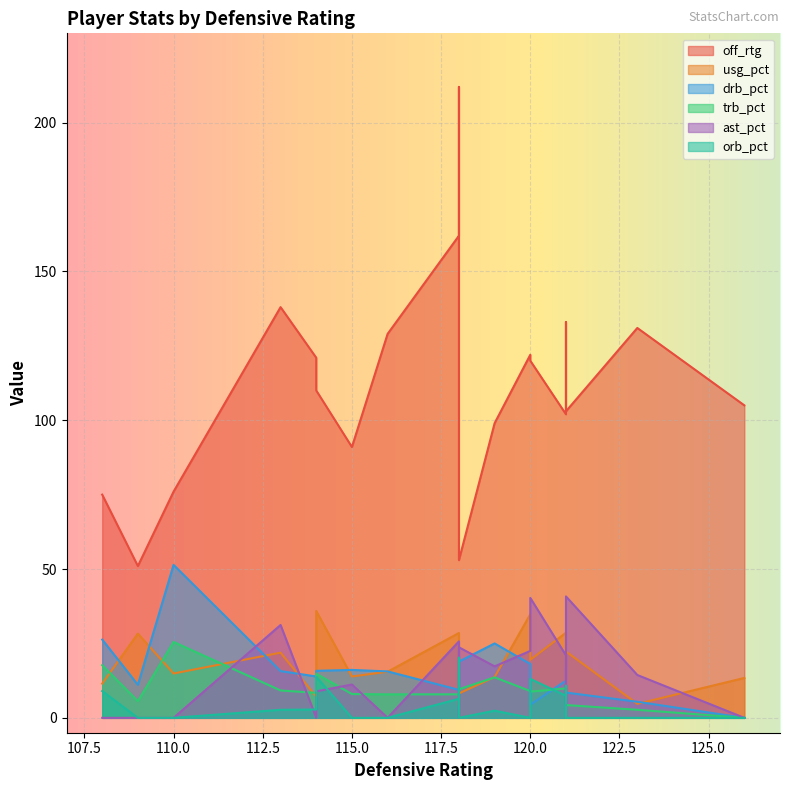

What is the difference between the maximum and minimum values in the off_rtg series?

161.0